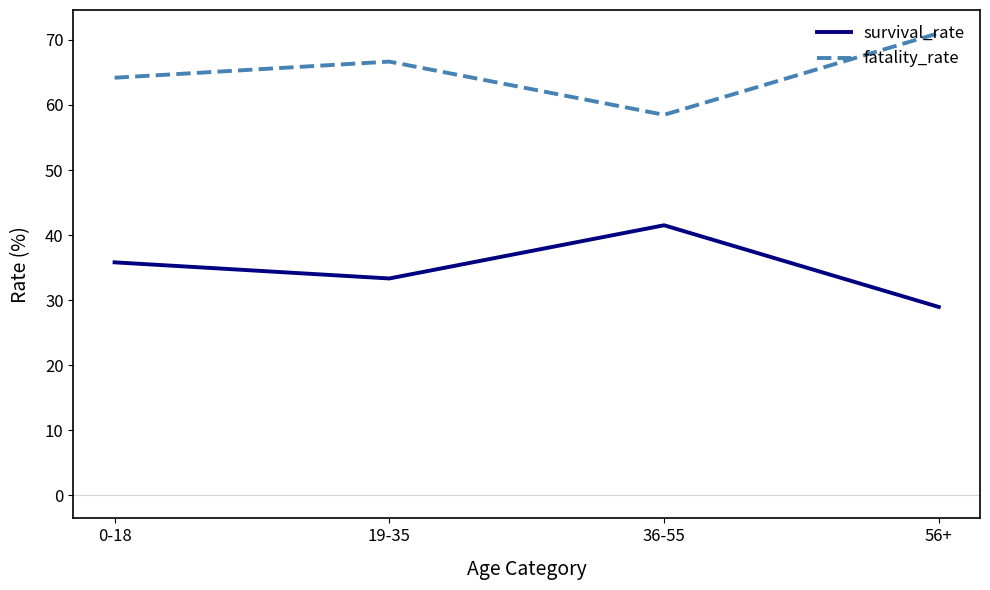

How many lines are shown in the chart?

2